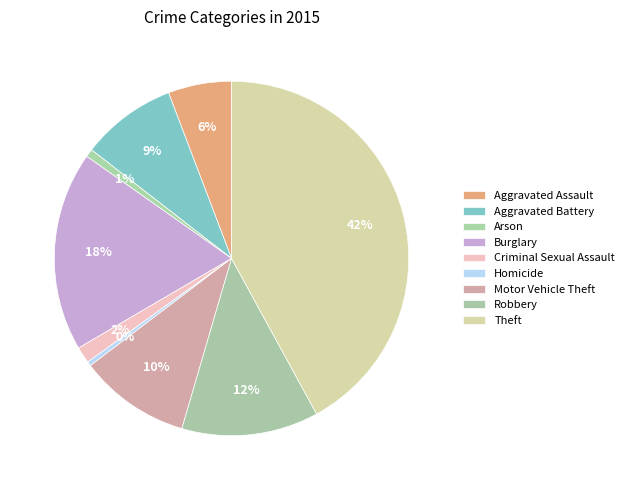

How many slices are in this pie chart?

9